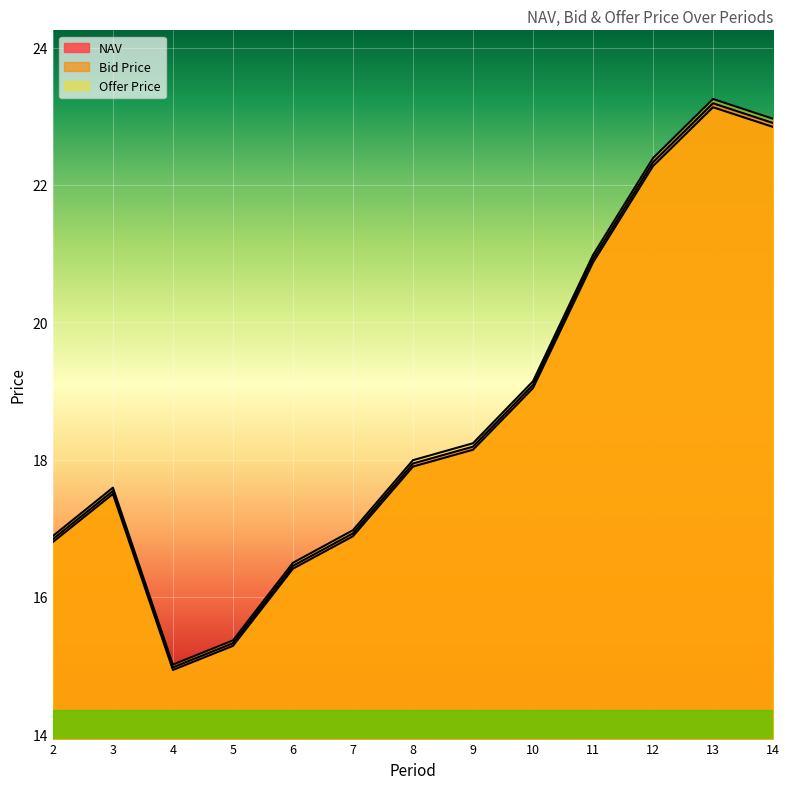

Reading left to right, list all the values displayed in this chart.

NAV: 2=16.8	3=17.5	4=15.0	5=15.3	6=16.5	7=16.9	8=17.9	9=18.2	10=19.1	11=20.9	12=22.3	13=23.2	14=22.9
Bid Price: 2=16.8	3=17.5	4=14.9	5=15.3	6=16.4	7=16.9	8=17.9	9=18.1	10=19.0	11=20.9	12=22.3	13=23.1	14=22.8
Offer Price: 2=16.9	3=17.6	4=15.0	5=15.4	6=16.5	7=17.0	8=18.0	9=18.2	10=19.1	11=21.0	12=22.4	13=23.3	14=23.0